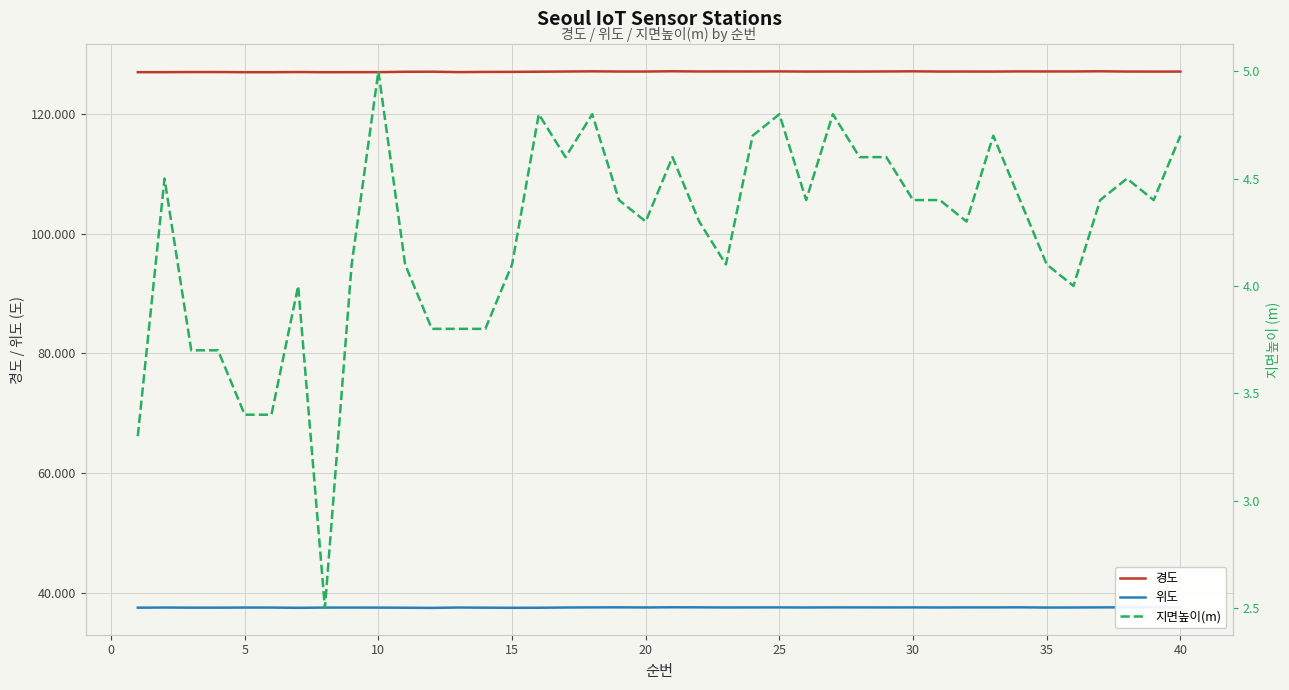

True or false: 지면높이(m) and 경도 intersect in this chart.

False